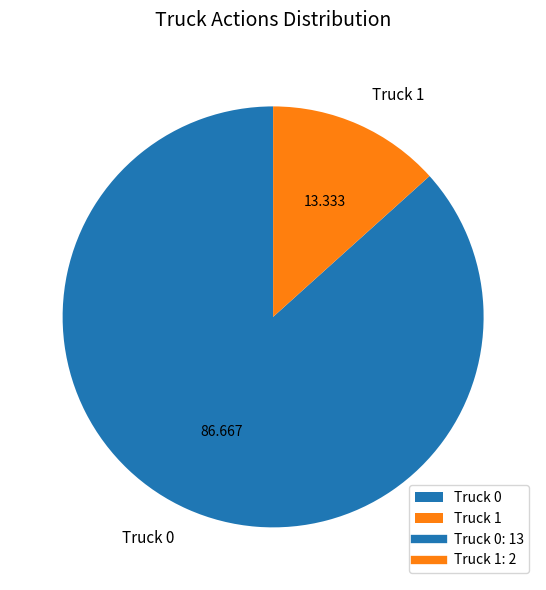

The Truck 0 slice represents 87% of the pie. True or false?

True